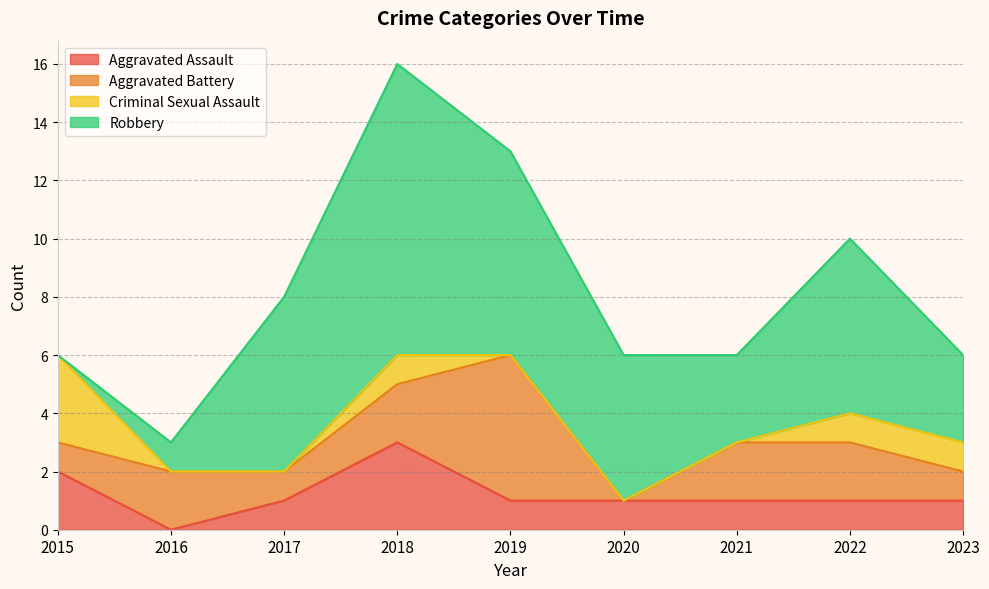

What is the value of the Aggravated Assault point at the 1st from the left?

2